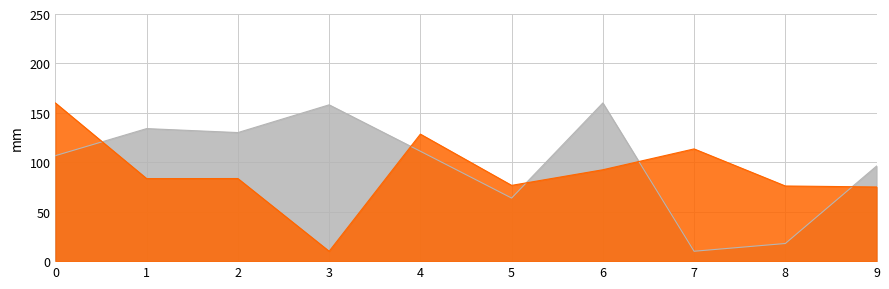

What is the difference between the maximum and minimum values in the Series A series?

150.0